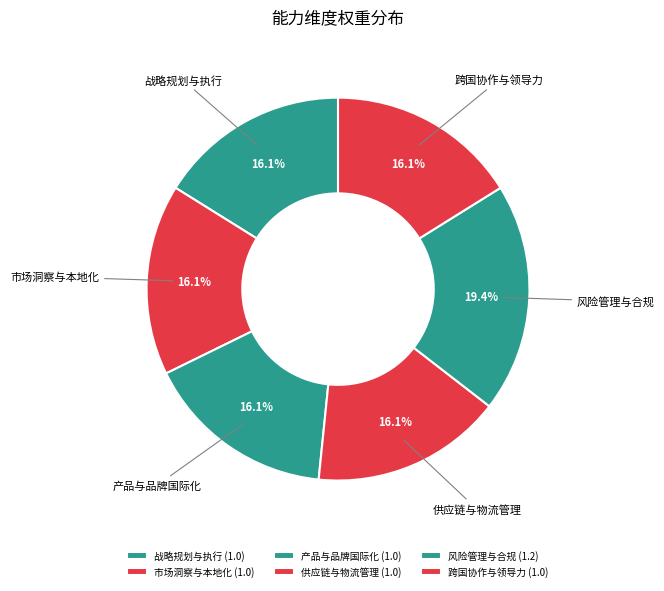

To the nearest percent, what is the average slice percentage?

17%